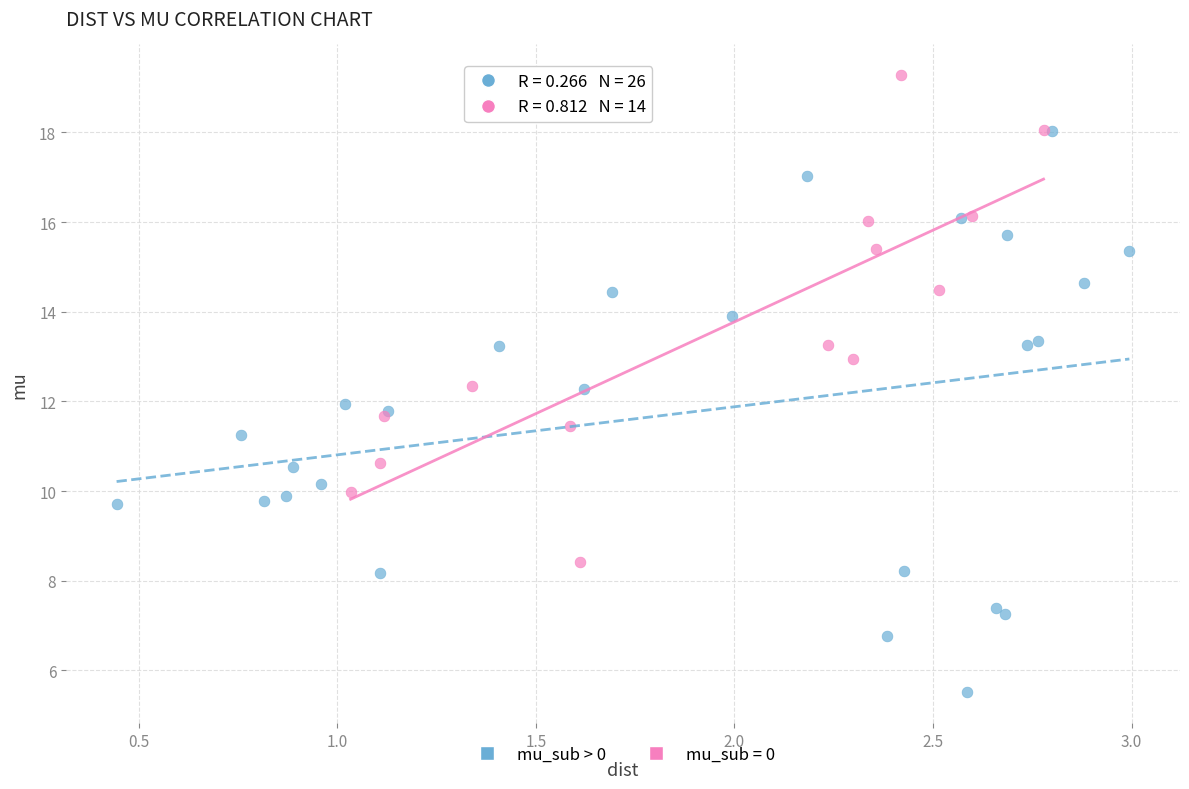

Which series contains the highest Y value?

mu_sub = 0